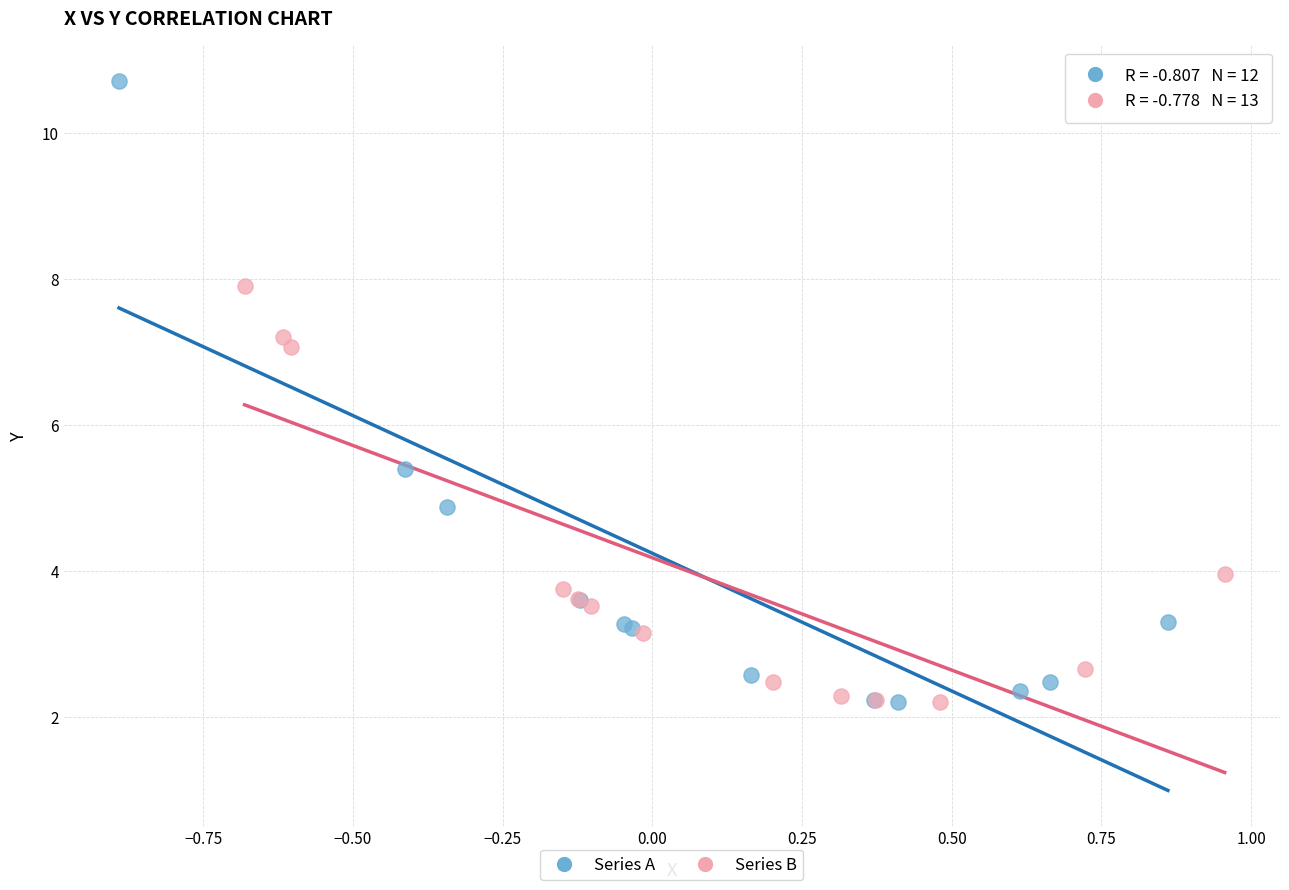

Which series has the largest Y range (max minus min)?

Series A